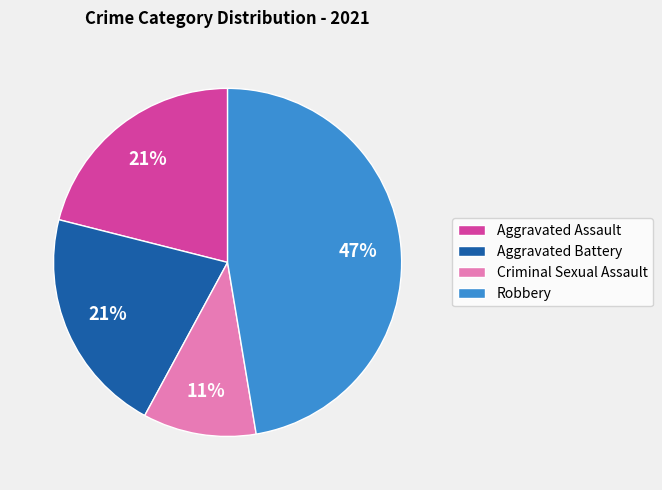

Is the sum of Criminal Sexual Assault and Aggravated Battery greater than half?

No